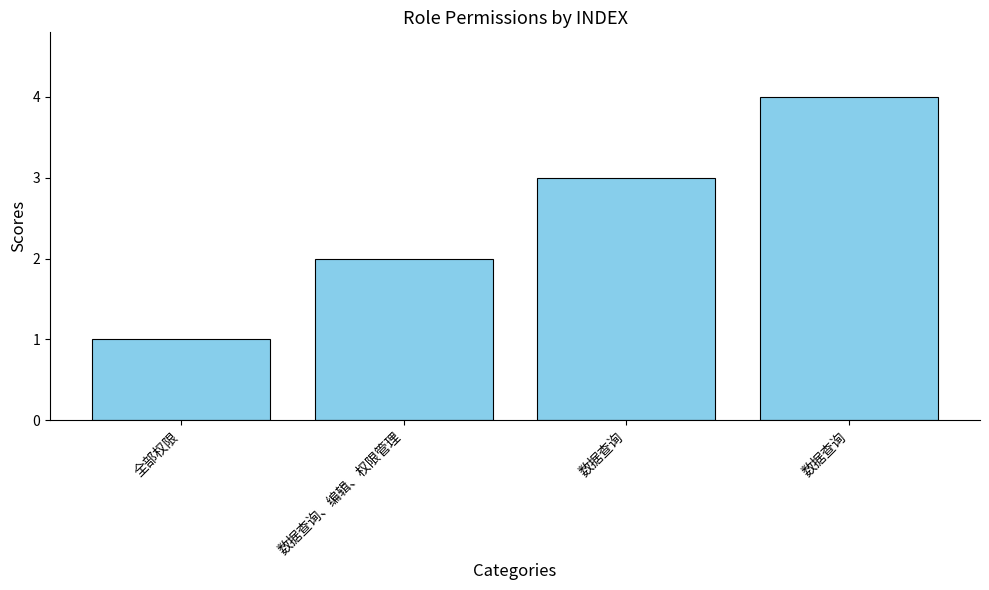

How many values are between 2 and 4?

3